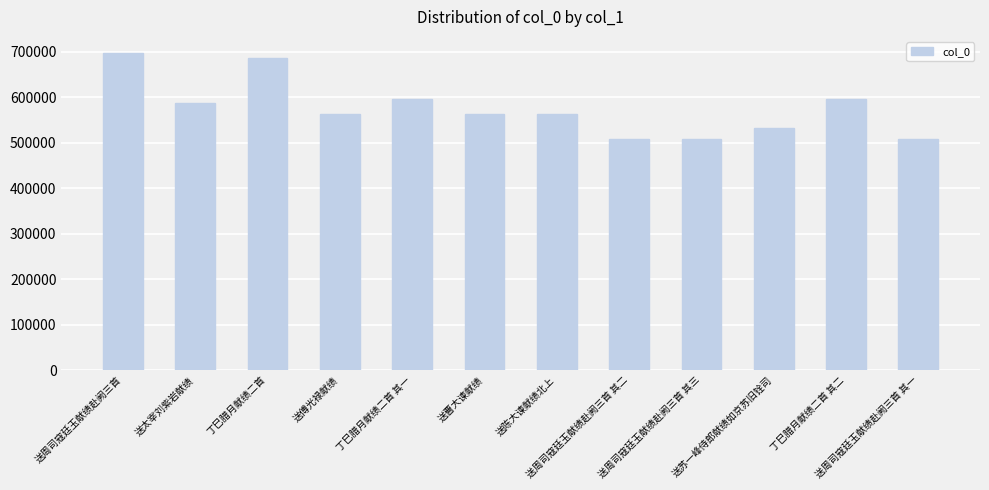

What is the sum of the values at 送太宰刘紫岩献绩 and 送周司寇廷玉献绩赴阙三首 其二?

1095620